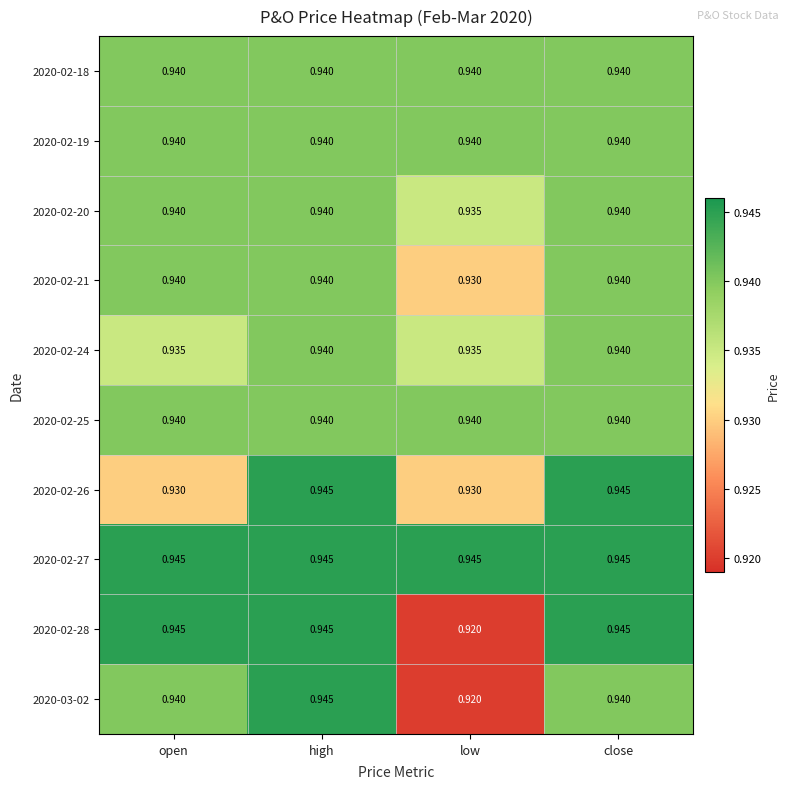

Is the value of 2020-02-28 at close greater than the value of 2020-02-20 at high?

Yes